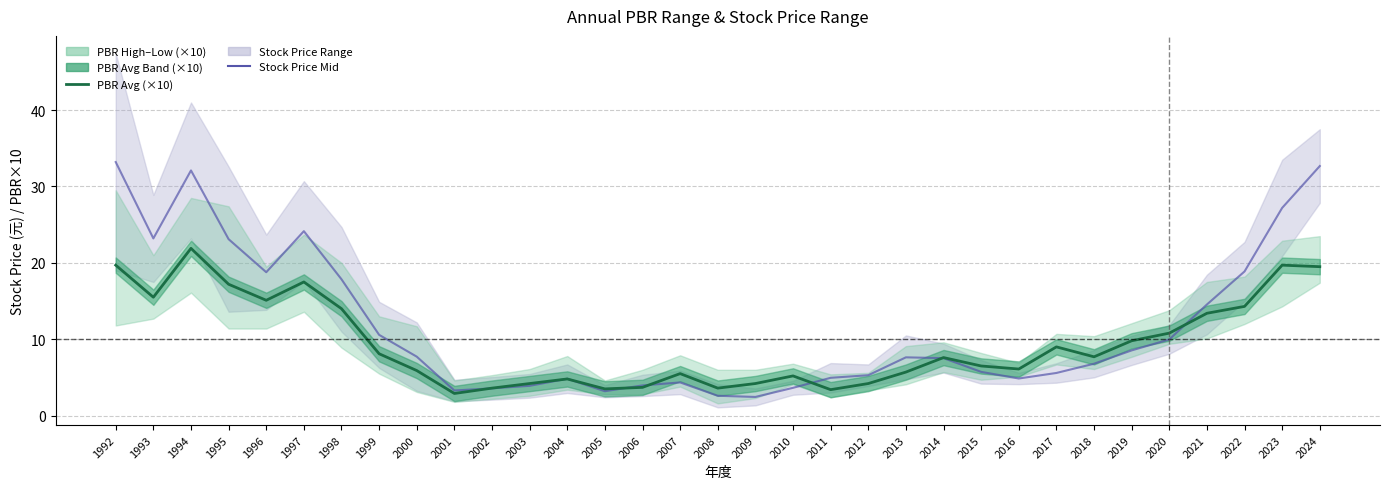

Where is the first local maximum for Stock Price Mid?

1994